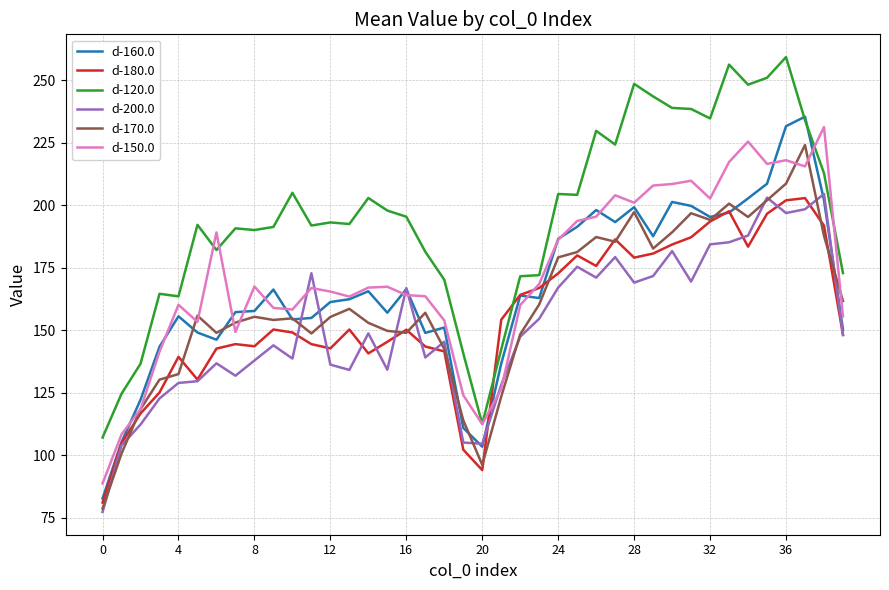

Rank the series by their maximum value, from highest to lowest.

d-120.0, d-160.0, d-150.0, d-170.0, d-200.0, d-180.0